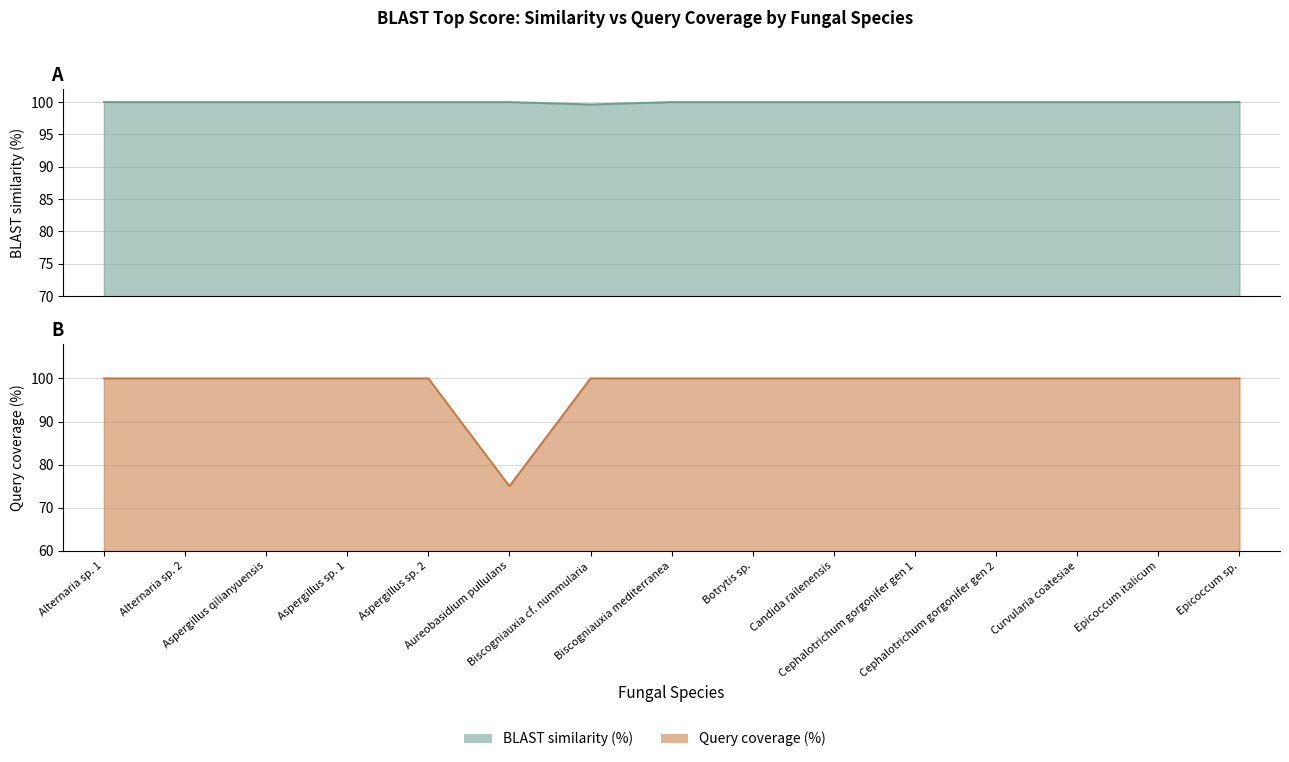

Does the chart have visible grid lines?

Yes